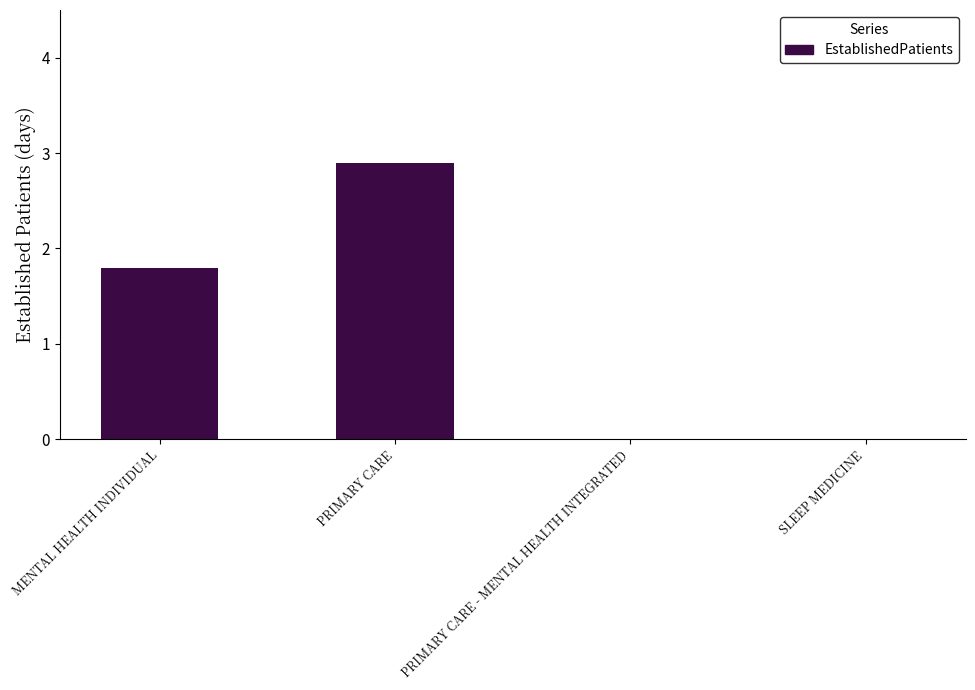

Which label corresponds to the largest value in the chart?

PRIMARY CARE